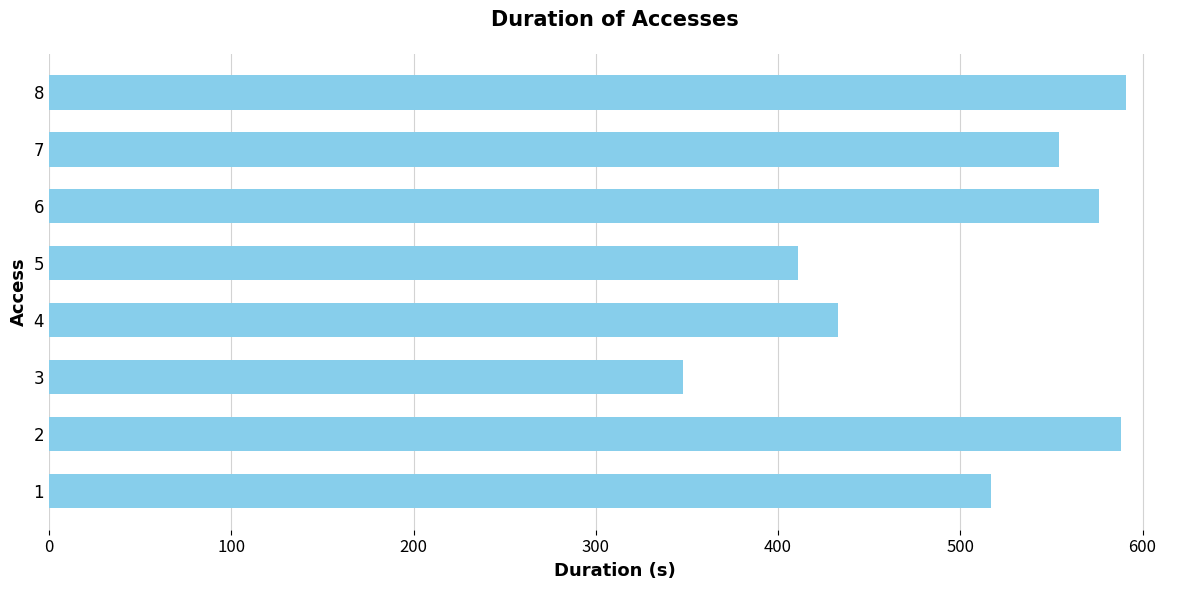

What is the minimum value shown in the chart?

348